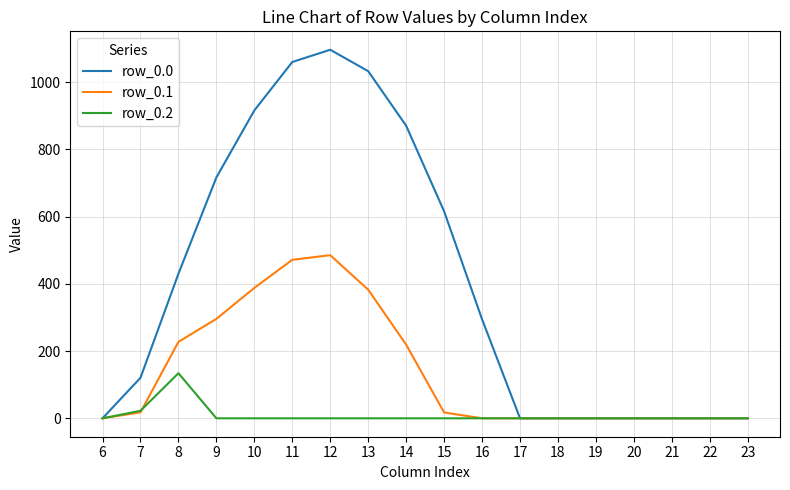

What value does the row_0.1 series have at 14?

219.2